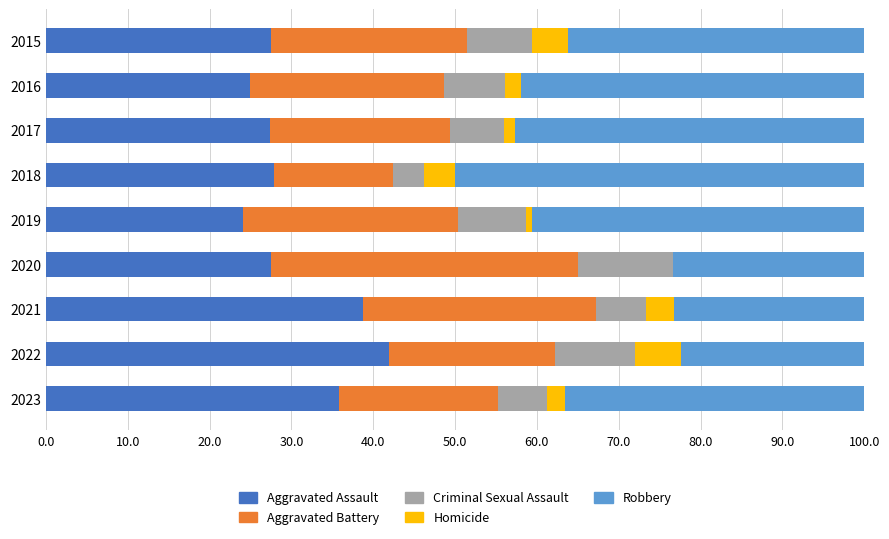

Where is Aggravated Assault nearest to the value 33?

2023